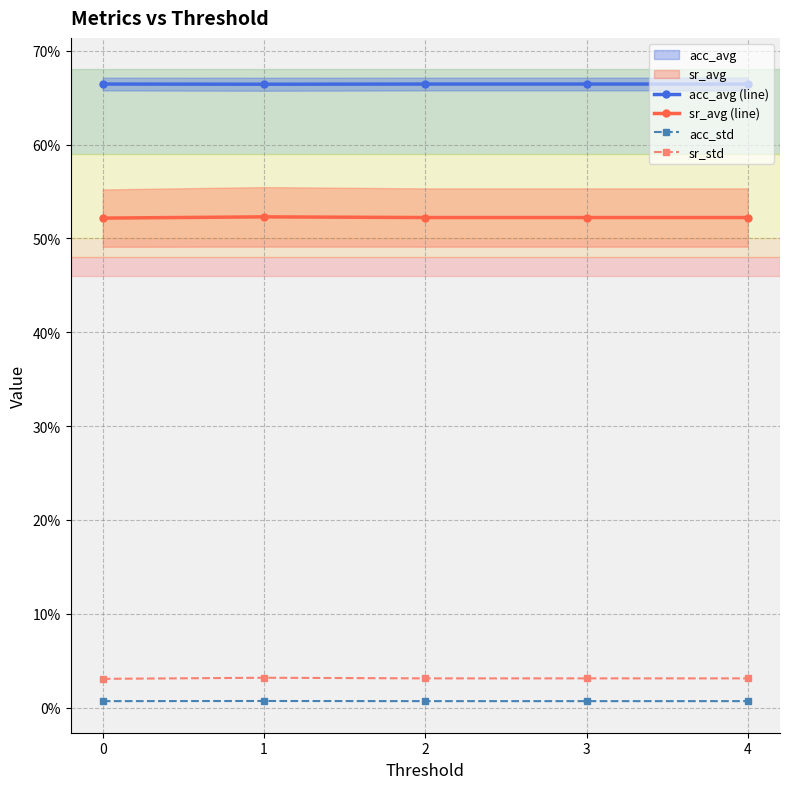

Between 3 and 0, which is larger?

3